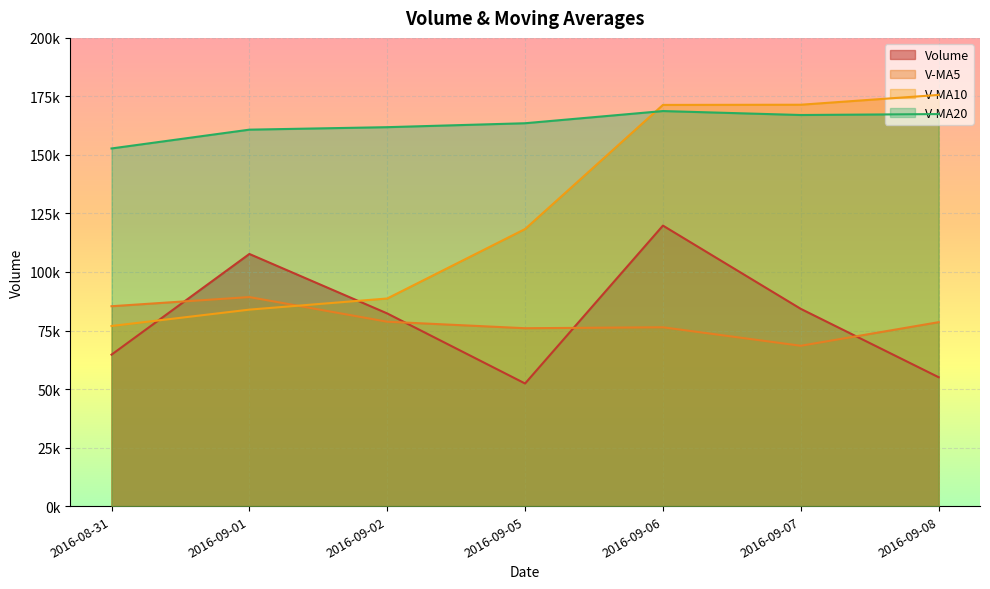

Where does the v_ma10 series first go above 118347?

2016-09-05